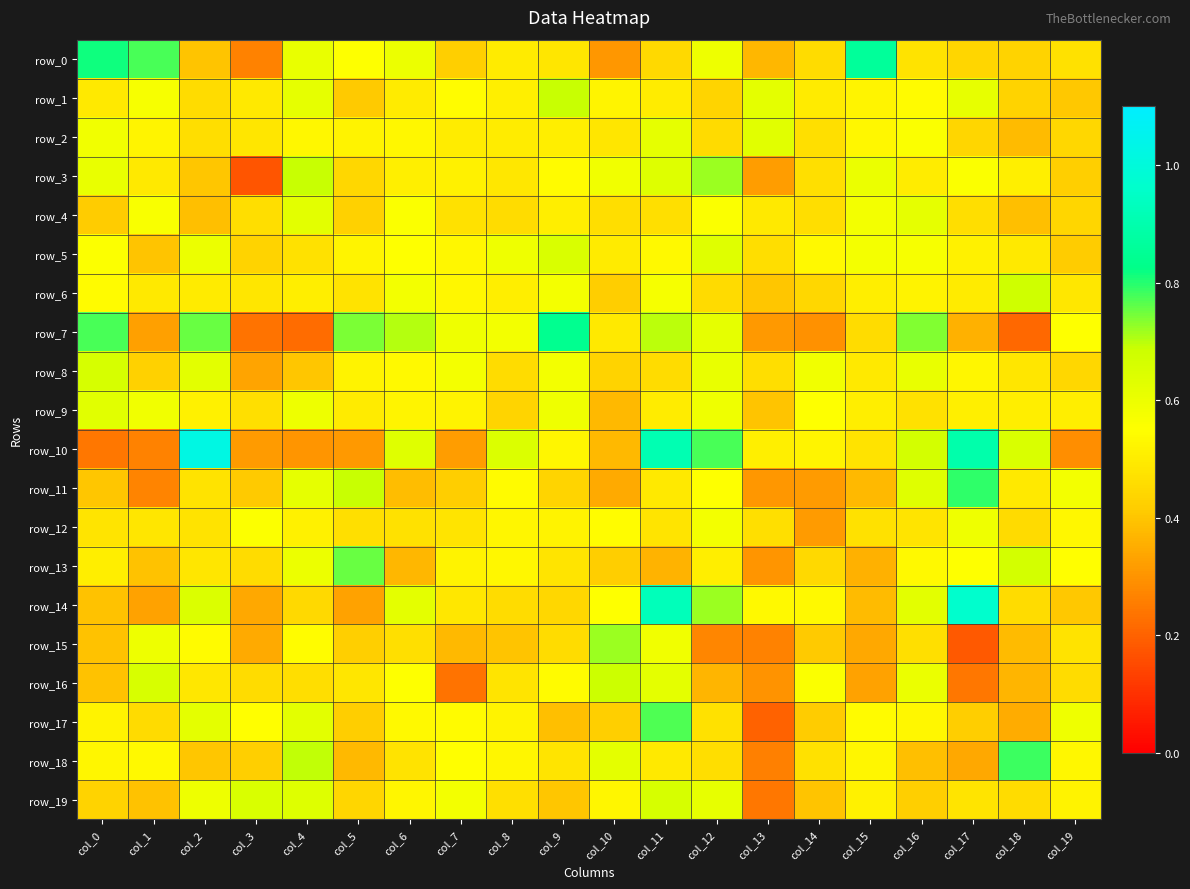

True or false: row_19 has a value of 0.7 at col_11.

True